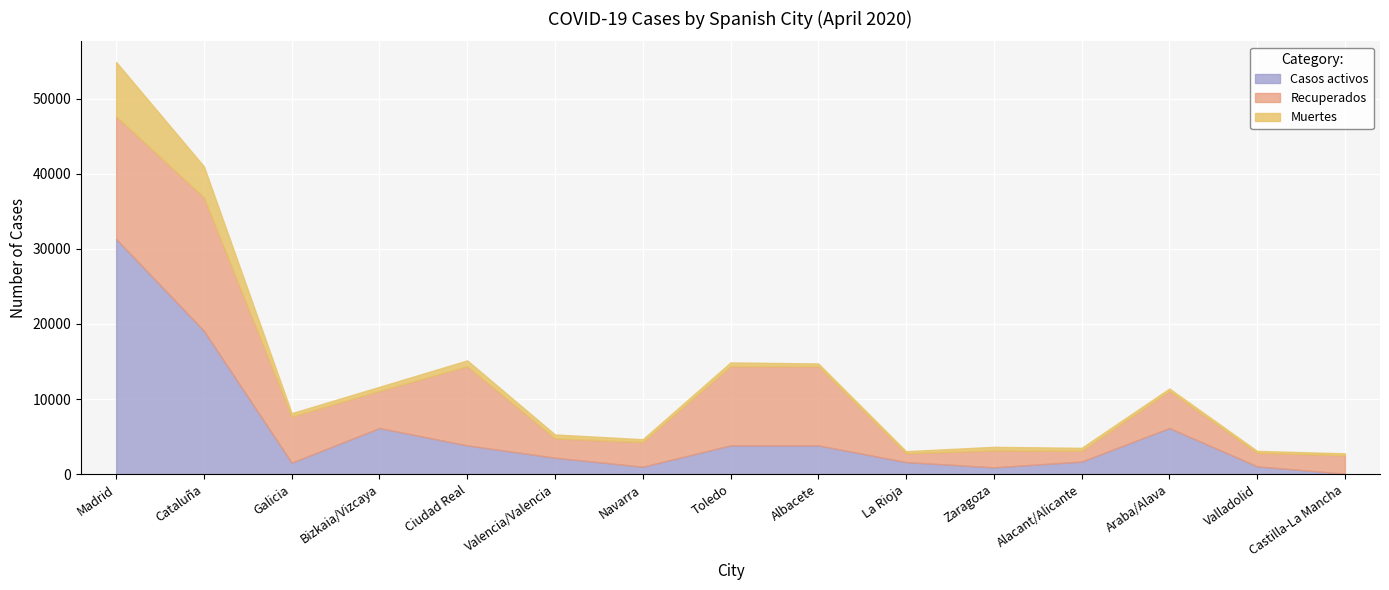

The value of Recuperados at Ciudad Real is 16535. True or false?

False